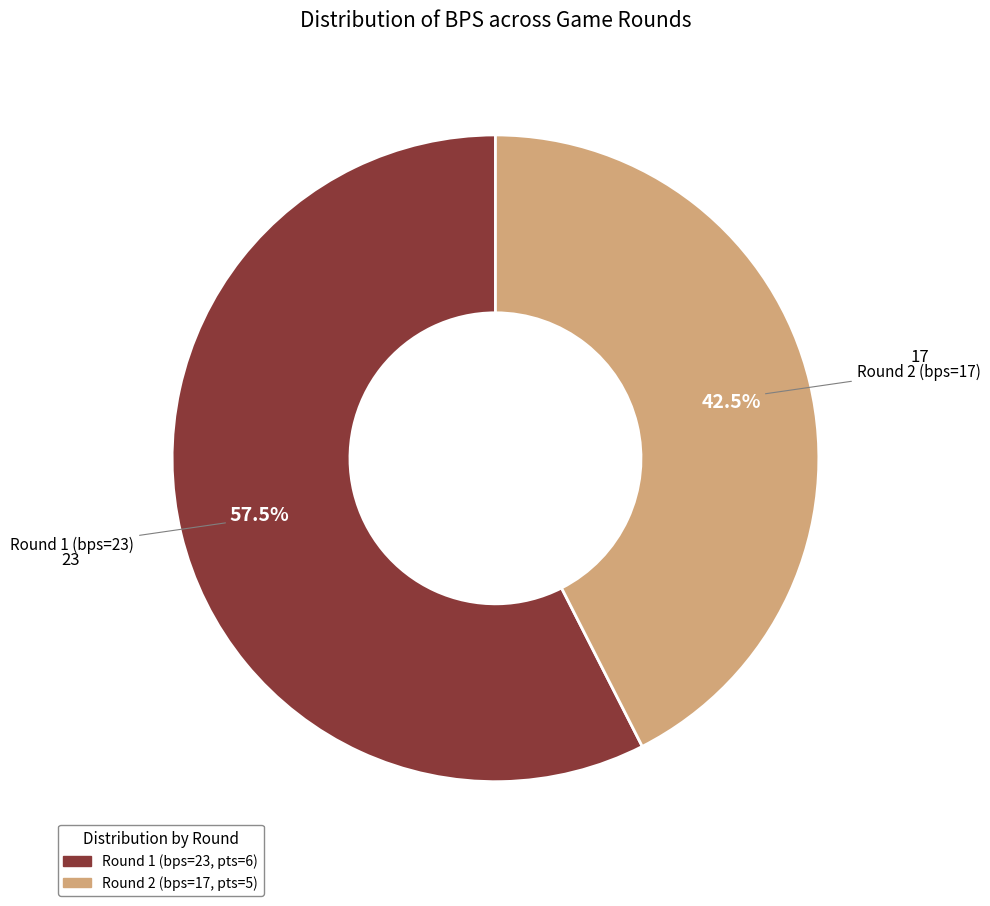

How many slices are in this pie chart?

2